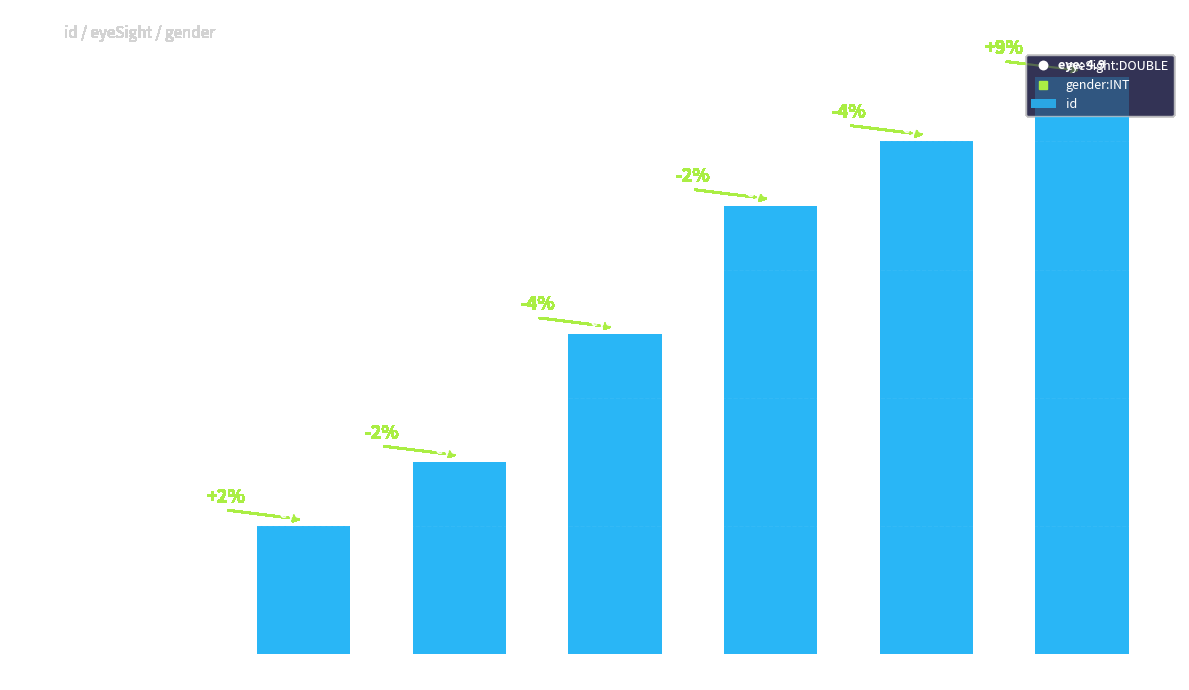

At which label is the value closest to 4?

Carol